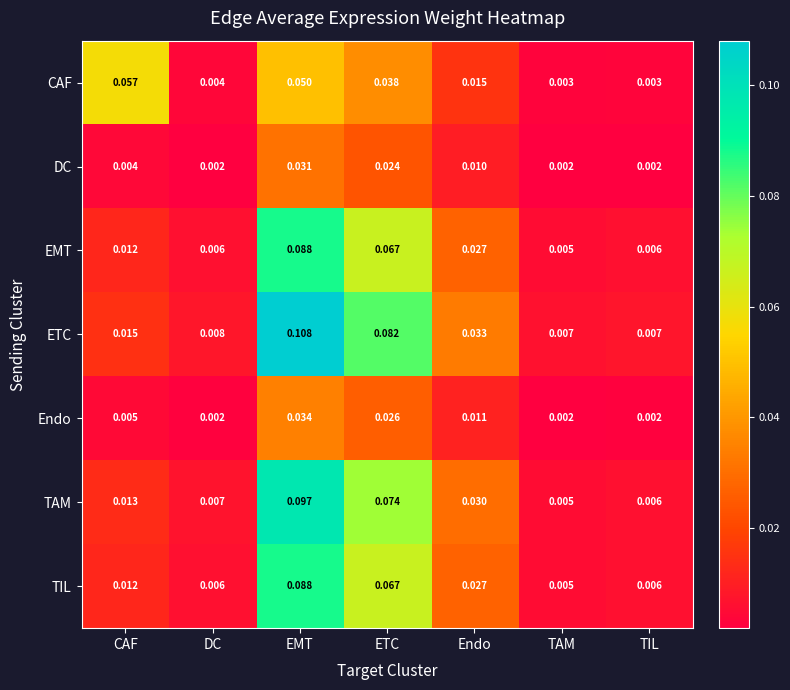

At which category is the sum across all series the highest?

EMT